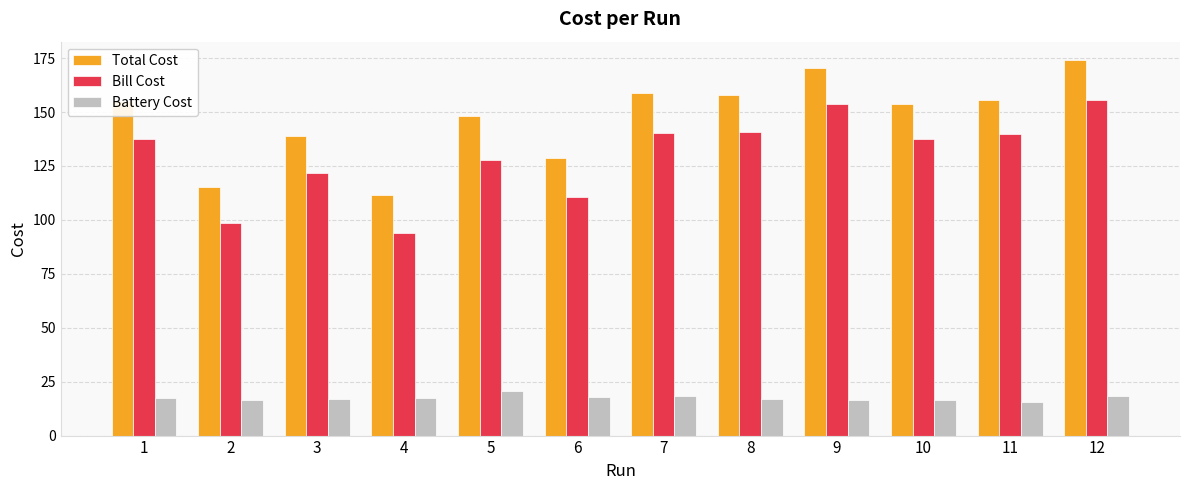

What is the value of the Total Cost bar at the 5th from the left?

148.4